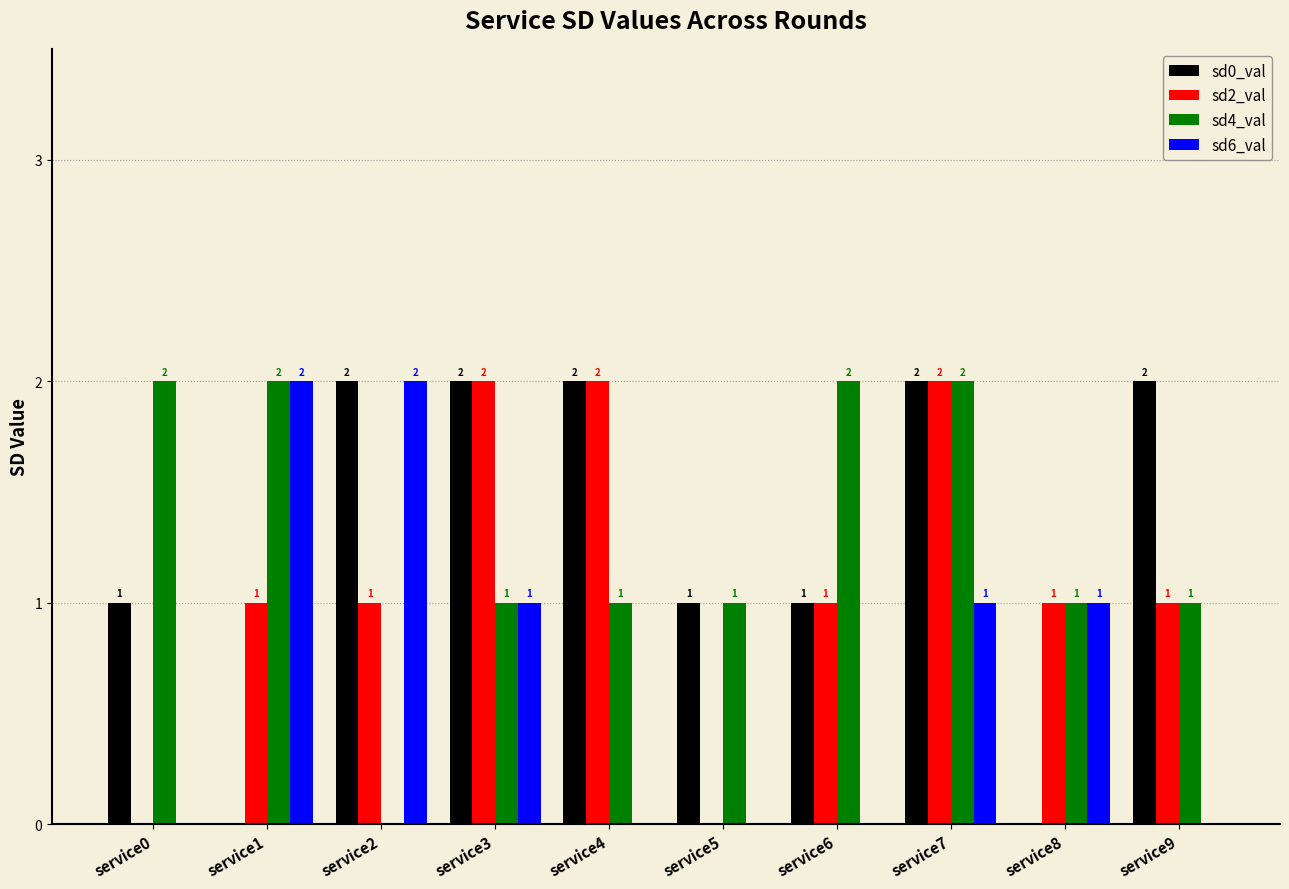

The value of sd2_val at service2 is 1. True or false?

True